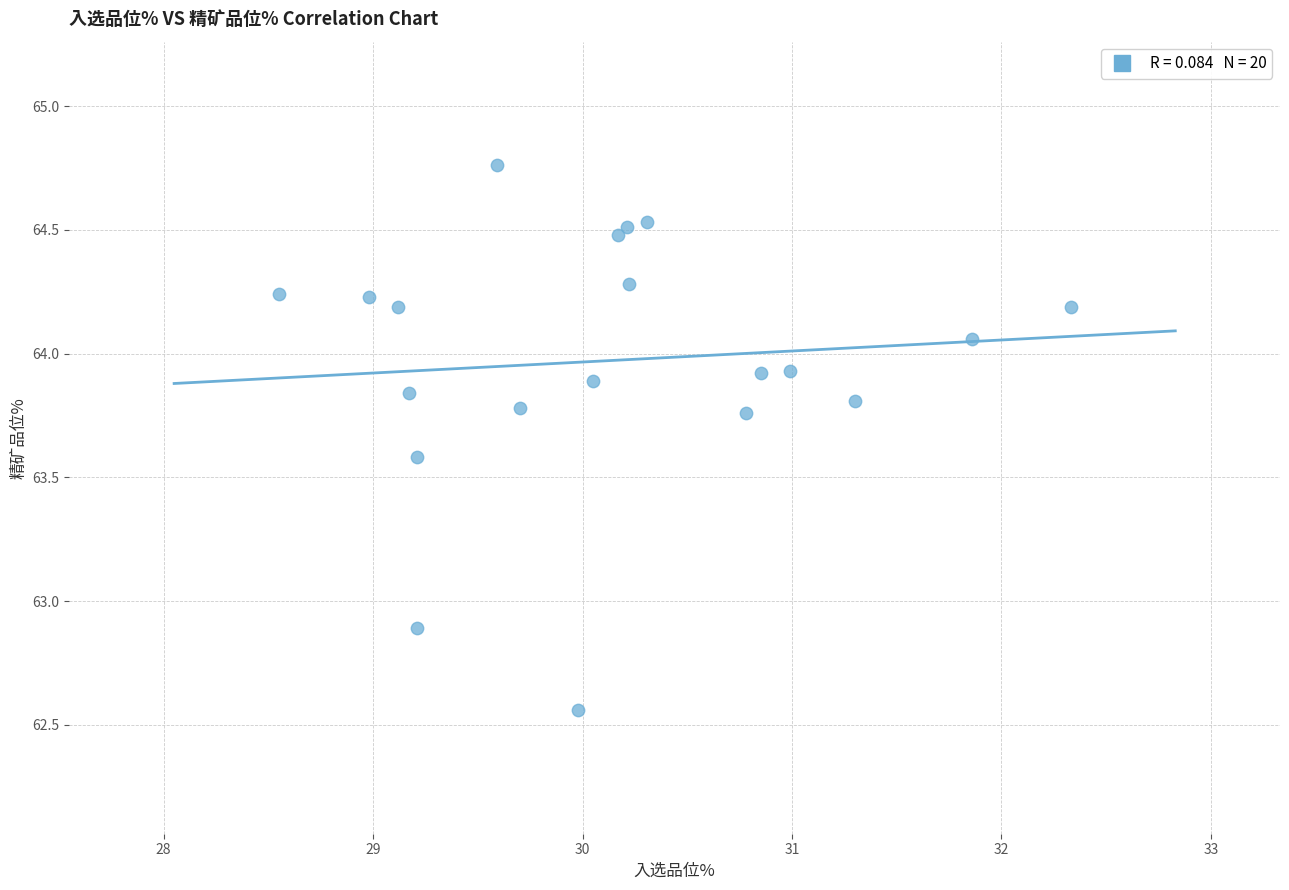

What Y value in the scatter plot is closest to 63?

62.9